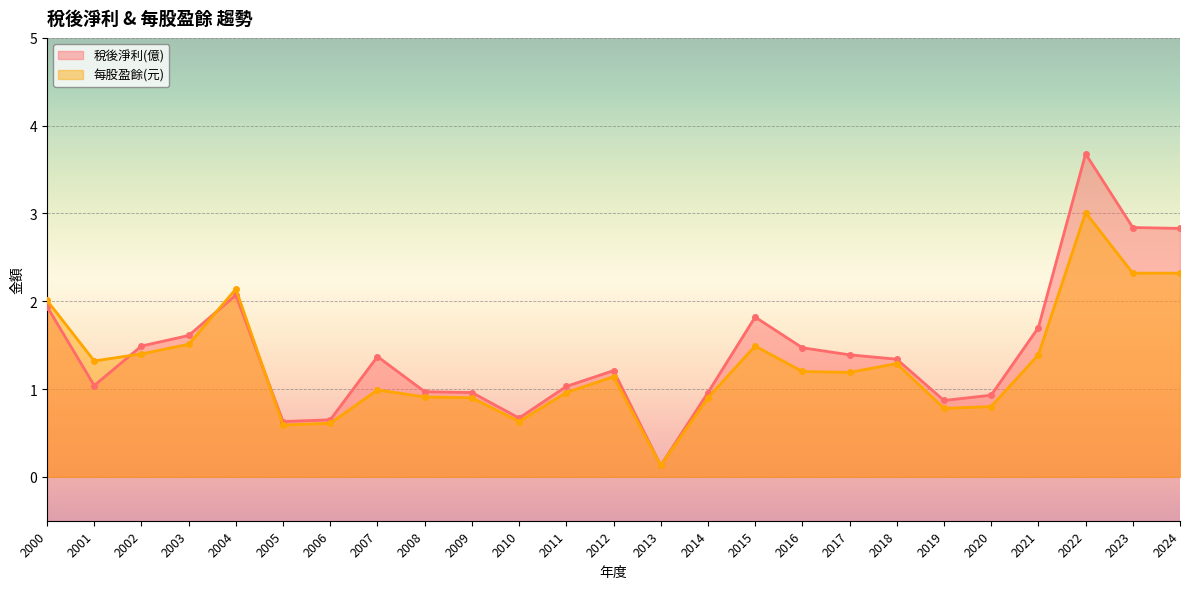

How many series are shown in this chart?

2